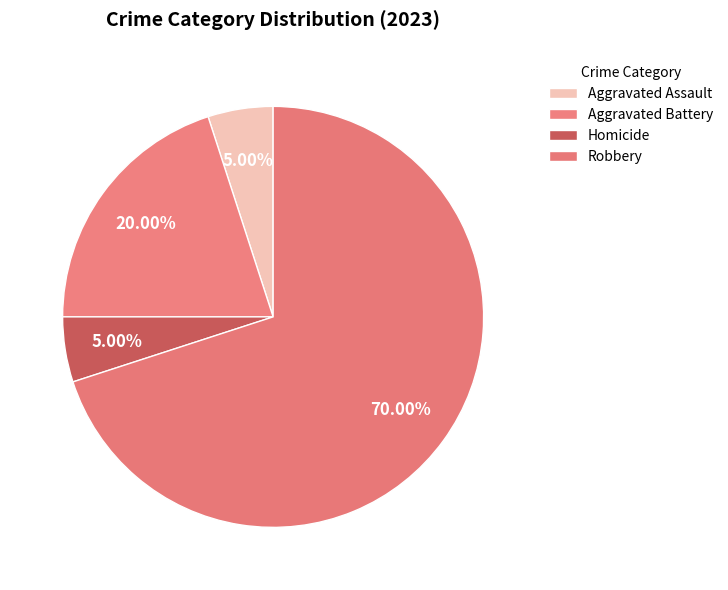

Count the number of slices in the pie.

4